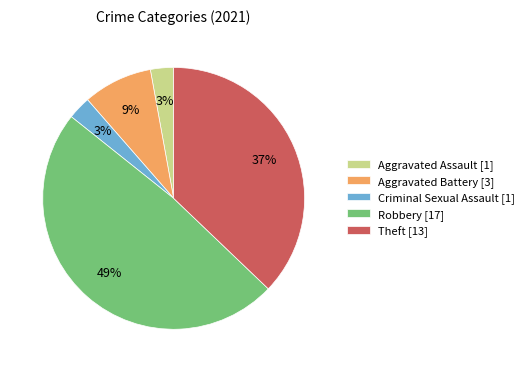

Combined, do Theft [13] and Aggravated Battery [3] account for over 50%?

No